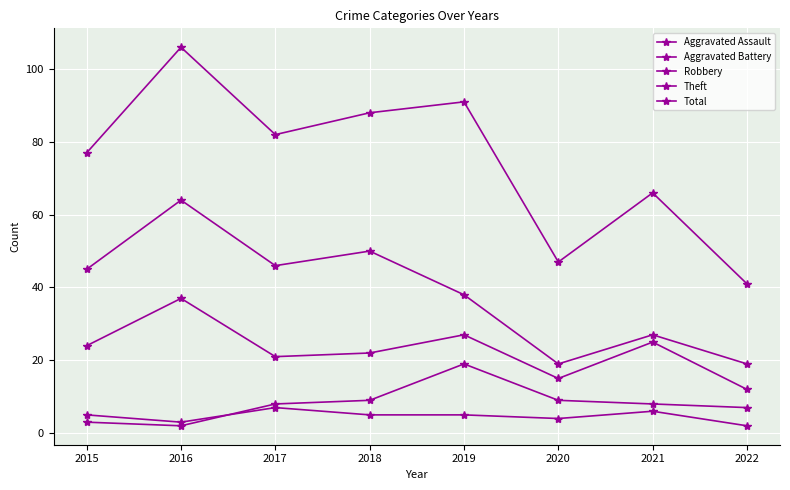

What is the difference between the second highest and second lowest values in the Total series?

44